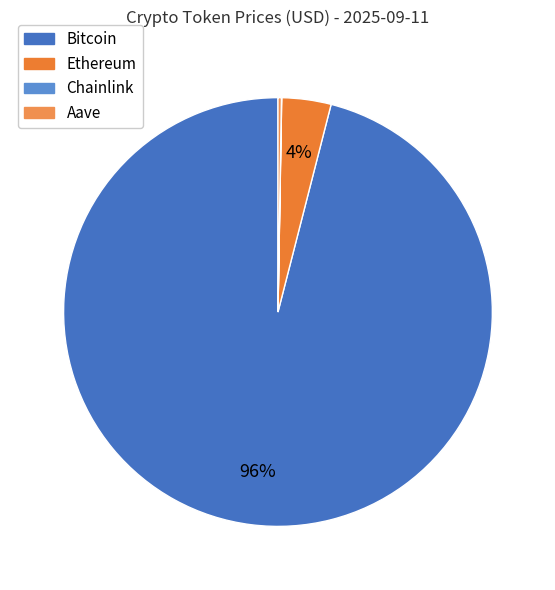

What percentage do Bitcoin and Chainlink together represent?

96.0%